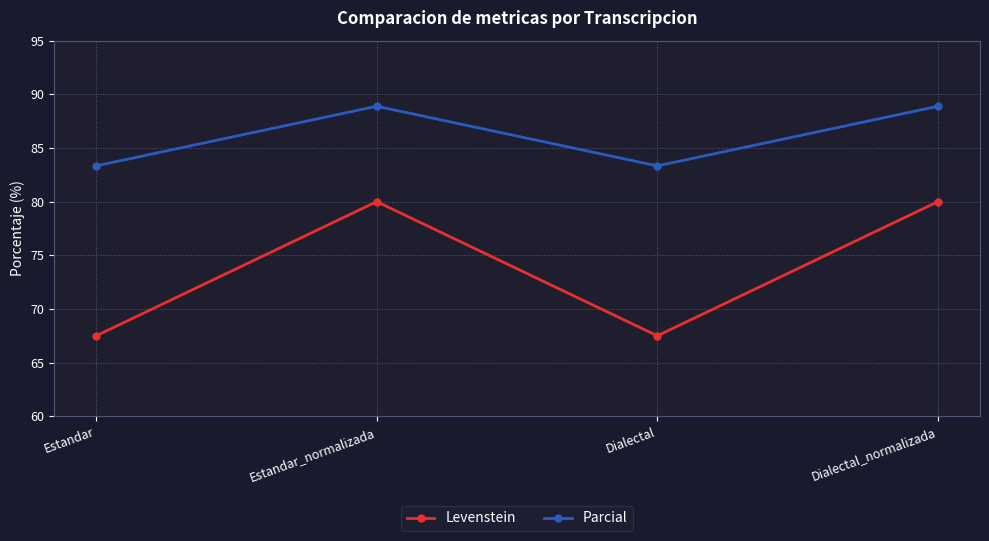

What is the difference between the maximum and second lowest values in the Parcial series?

5.6